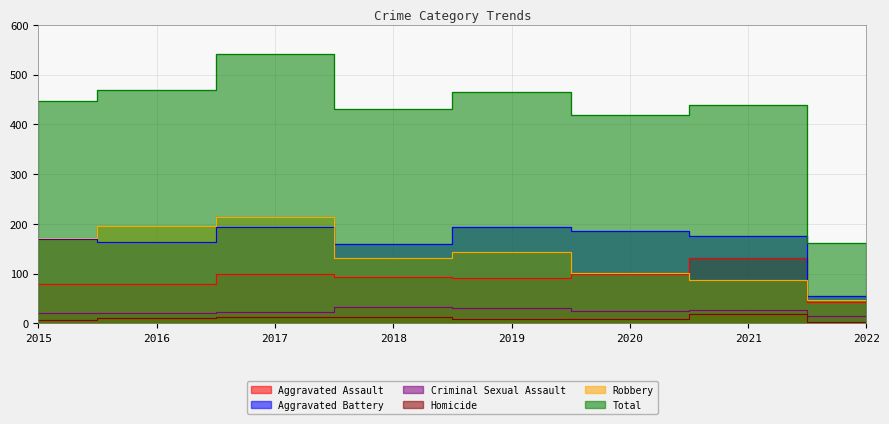

The Aggravated Assault series shows 50 at 2015. True or false?

False